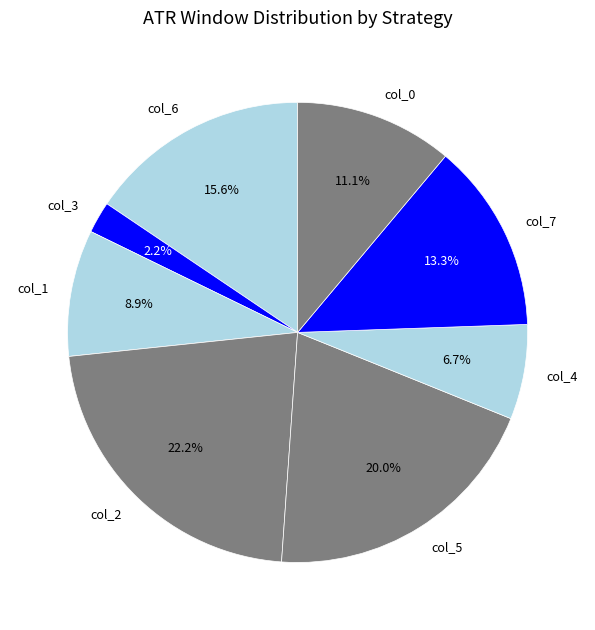

How many segments does this pie chart have?

8